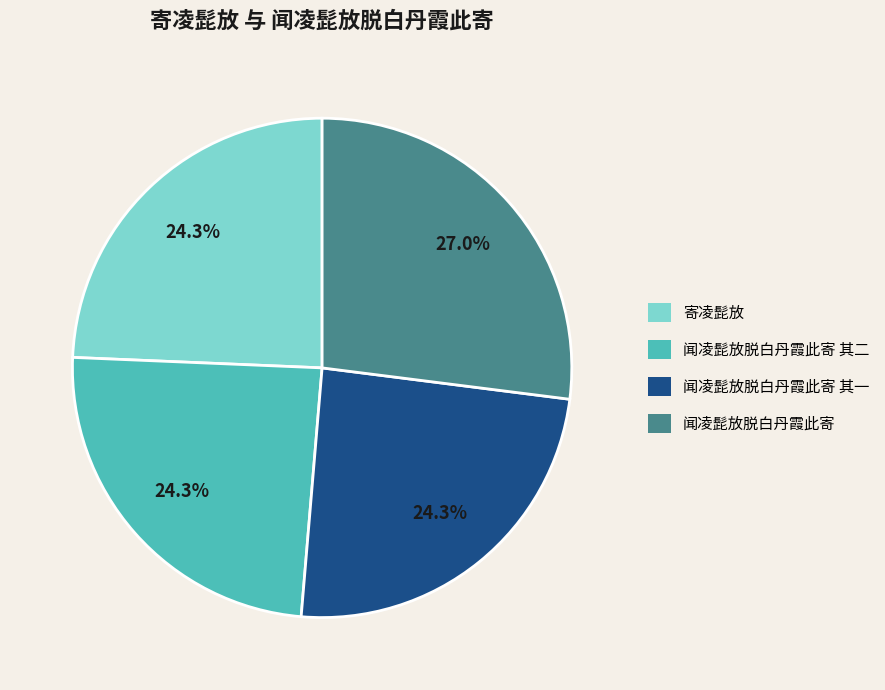

How much of the chart is everything except 闻凌髭放脱白丹霞此寄 其二?

75.7%